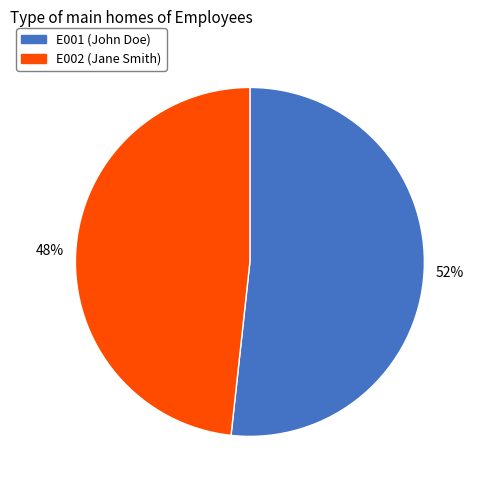

Approximately how many times larger is the value at E001 compared to E002?

1.1